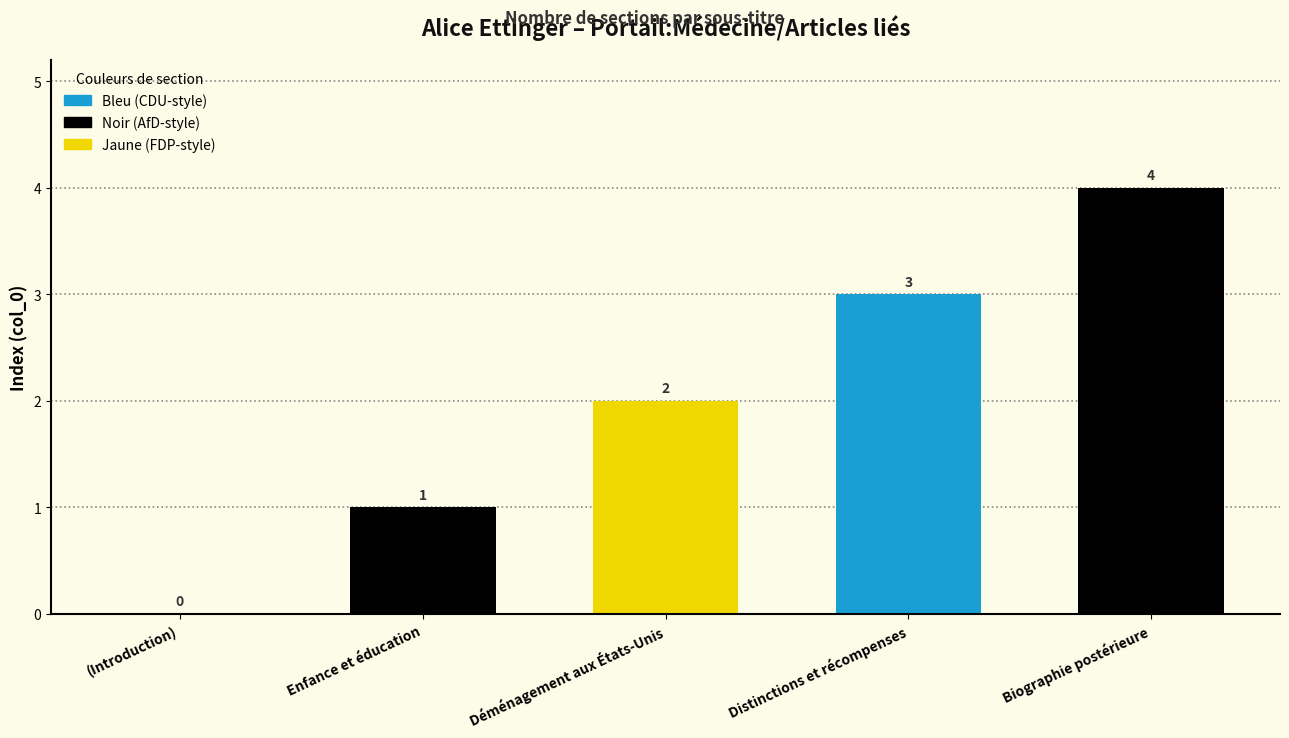

Where is the data nearest to the value 2?

Déménagement aux États-Unis